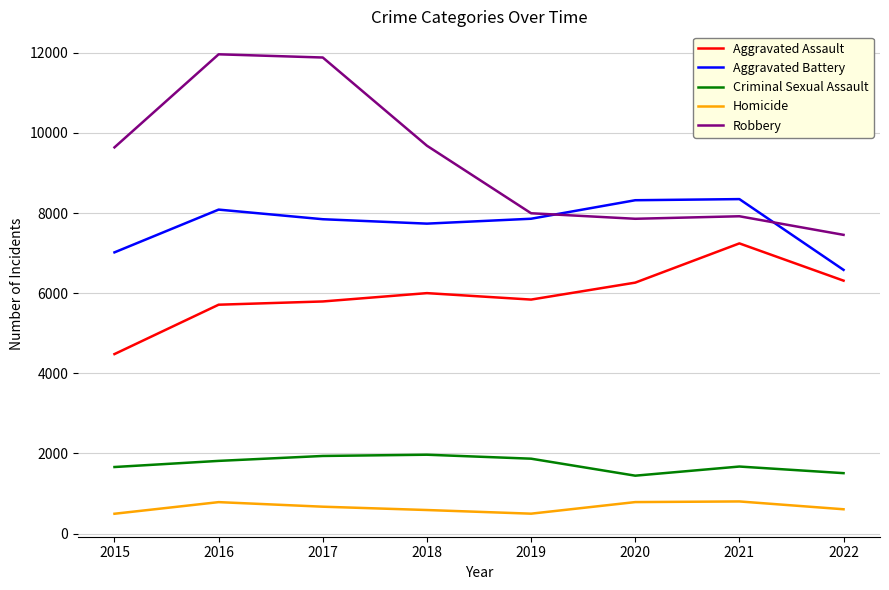

What is the difference between the maximum and minimum values in the Criminal Sexual Assault series?

523